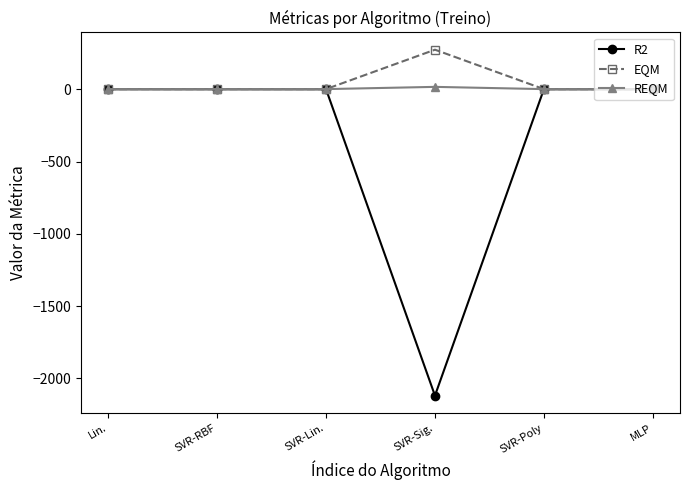

Which label corresponds to the largest value in the chart?

SVR-Sig.